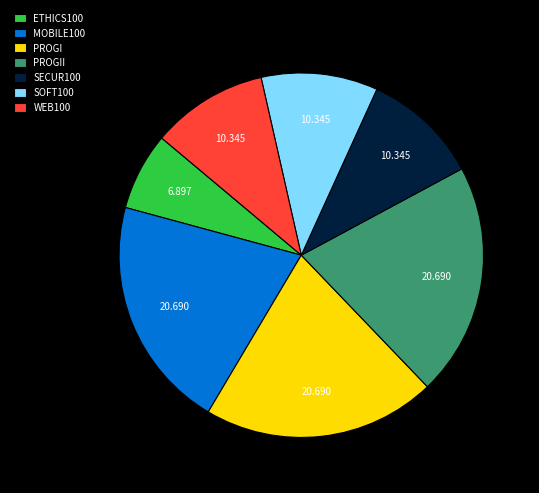

Which has a higher value, SECUR100 or PROGII?

PROGII